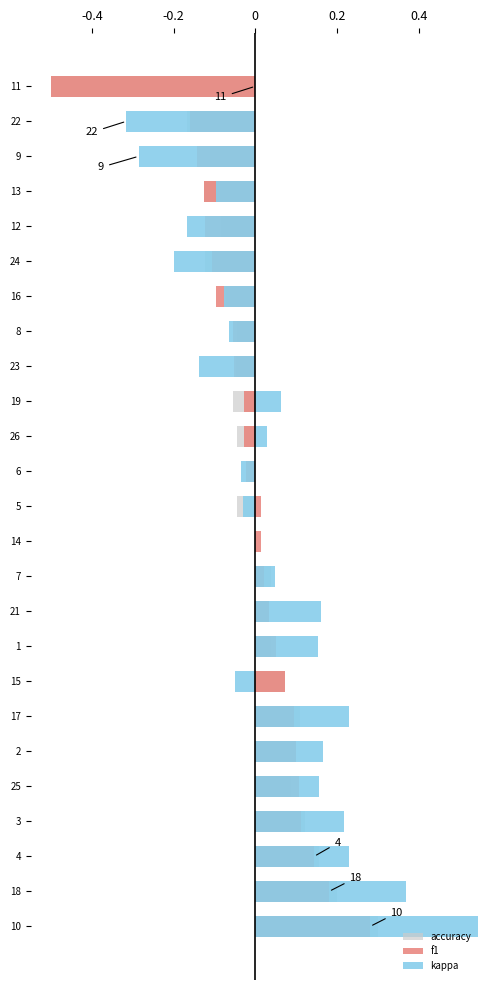

True or false: f1 has a value of 0.0 at 21.

False